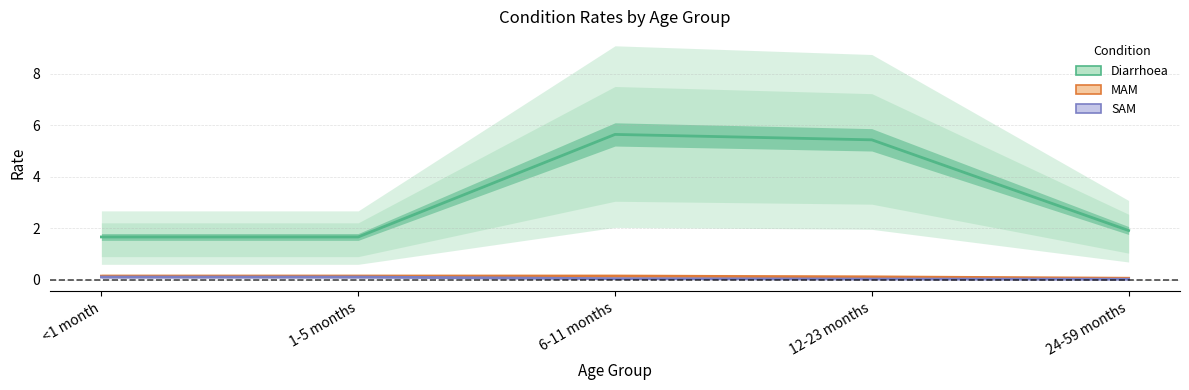

True or false: SAM has more than 2 interior local peaks.

False